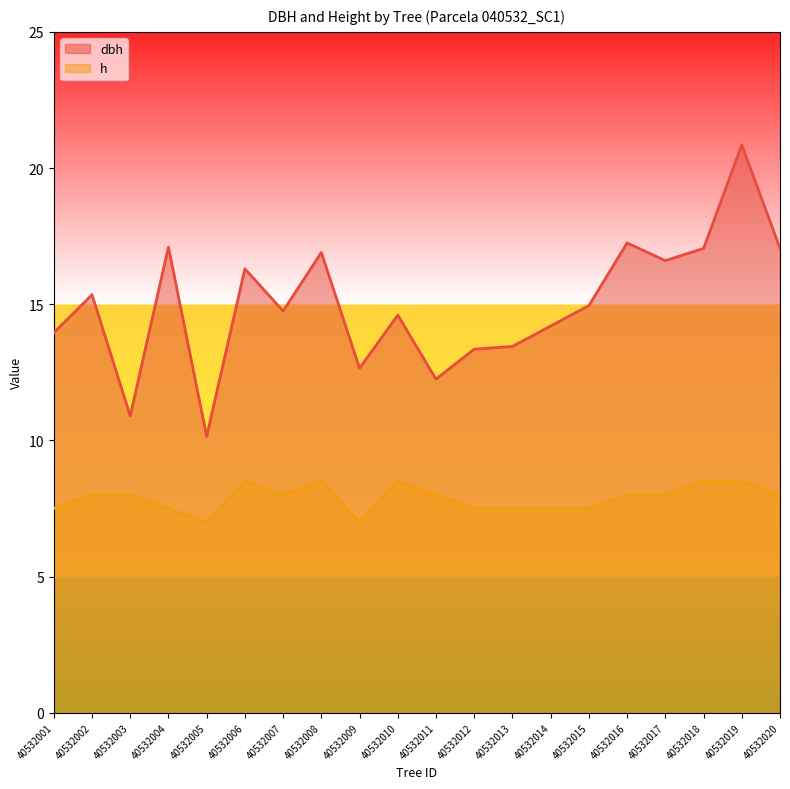

What is the approximate value of h at 40532009?

7.0